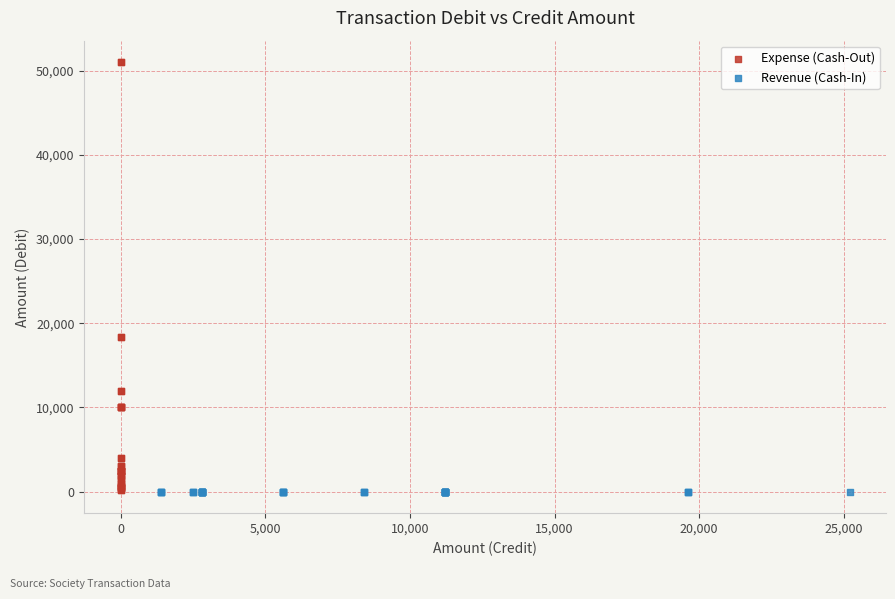

What are all the series names shown in the legend?

Expense (Cash-Out), Revenue (Cash-In)